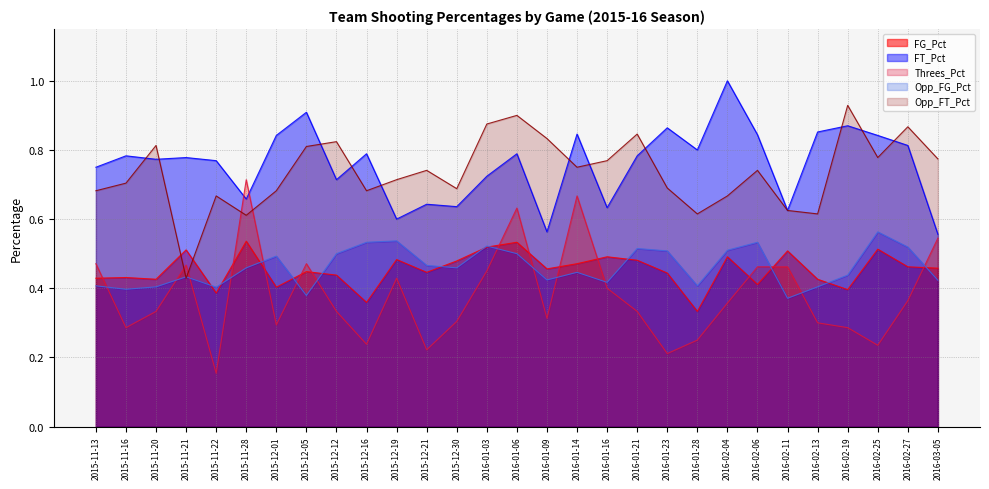

What is the value of the FT_Pct point at the 14th from the left?

0.7